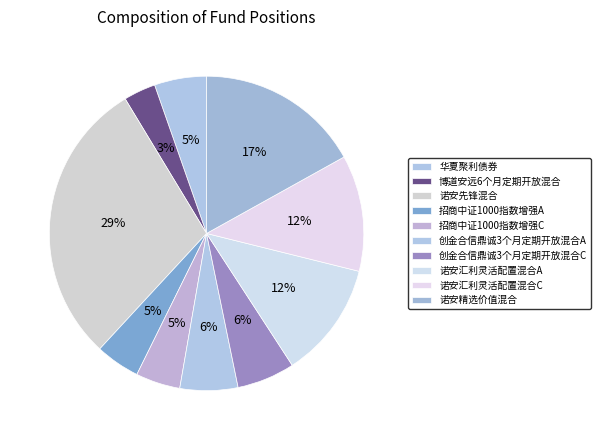

How many slices are in this pie chart?

10